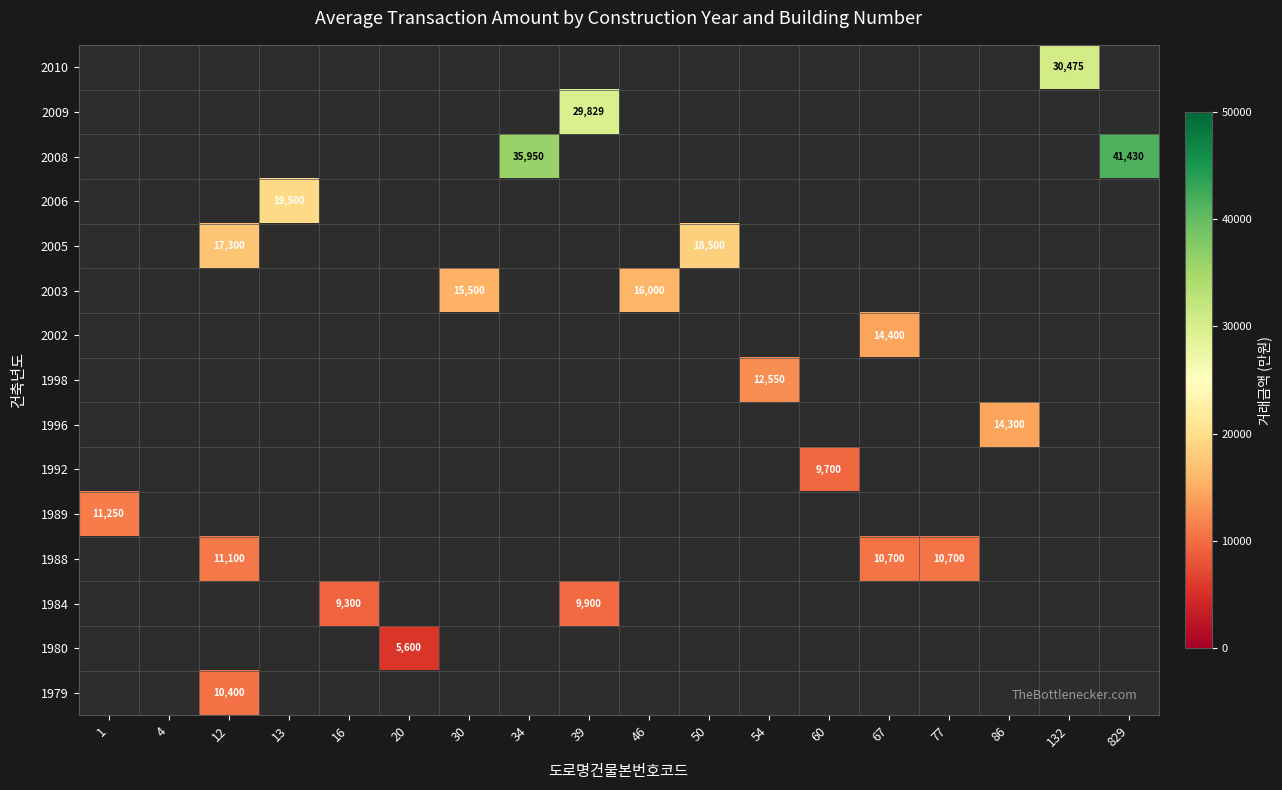

Is it true that 1980 equals 7651 at 20?

False